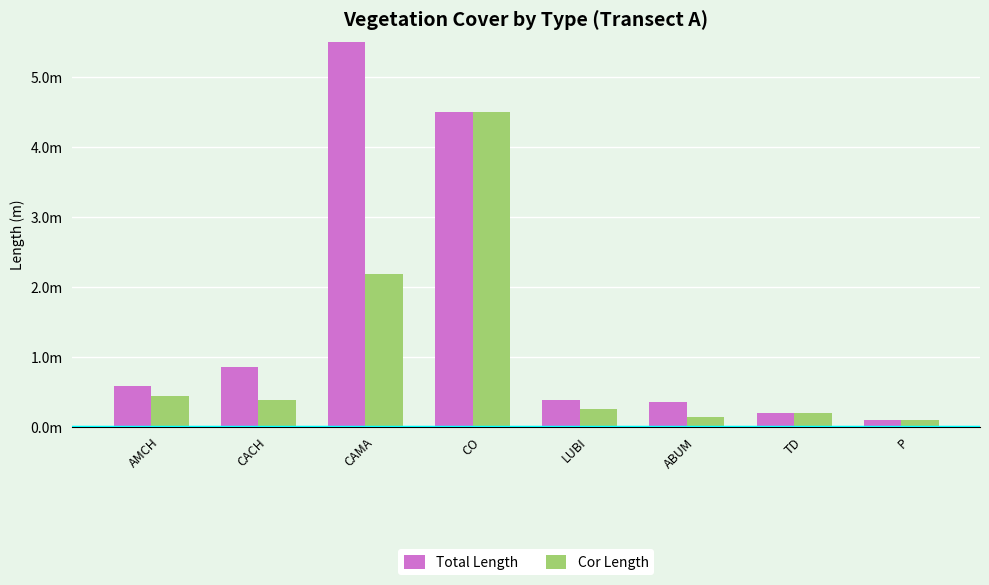

How many groups of bars are there?

8